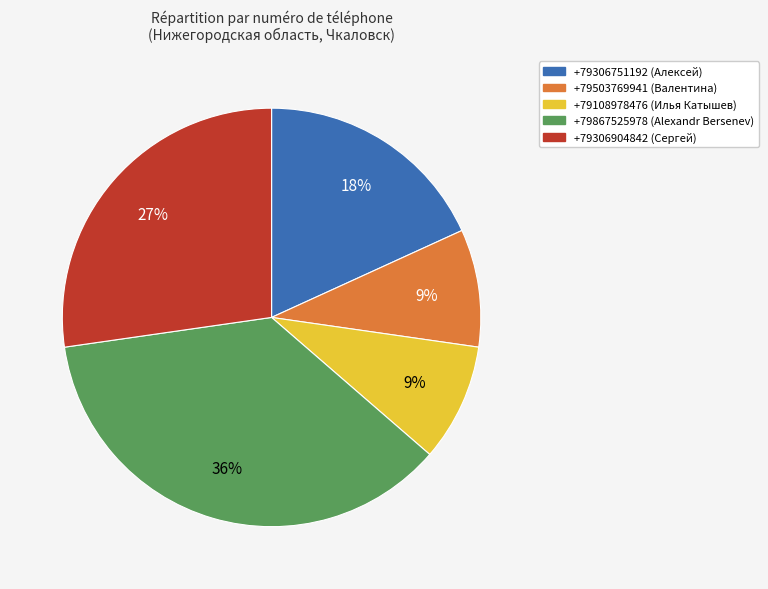

Which slice is the largest?

+79867525978